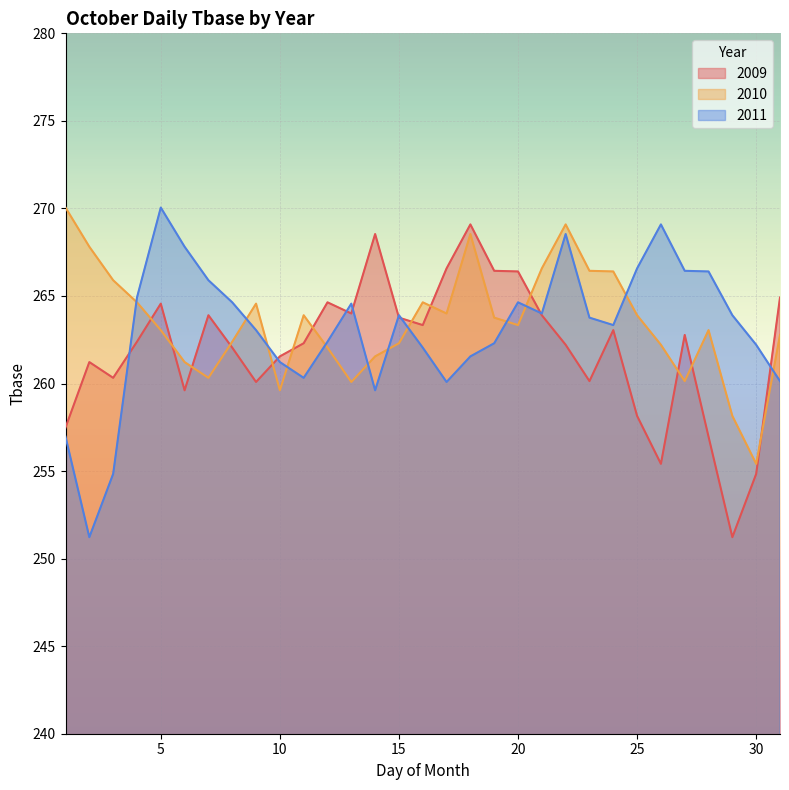

Which series has the largest total across all categories?

2010